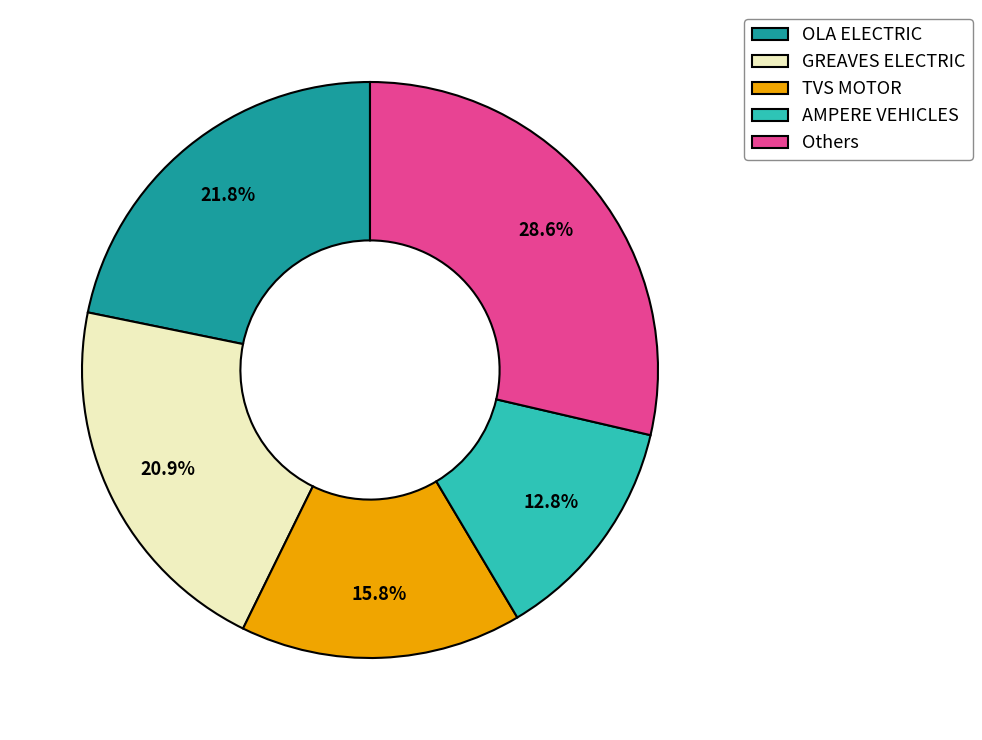

Combined, do GREAVES ELECTRIC and AMPERE VEHICLES account for over 50%?

No